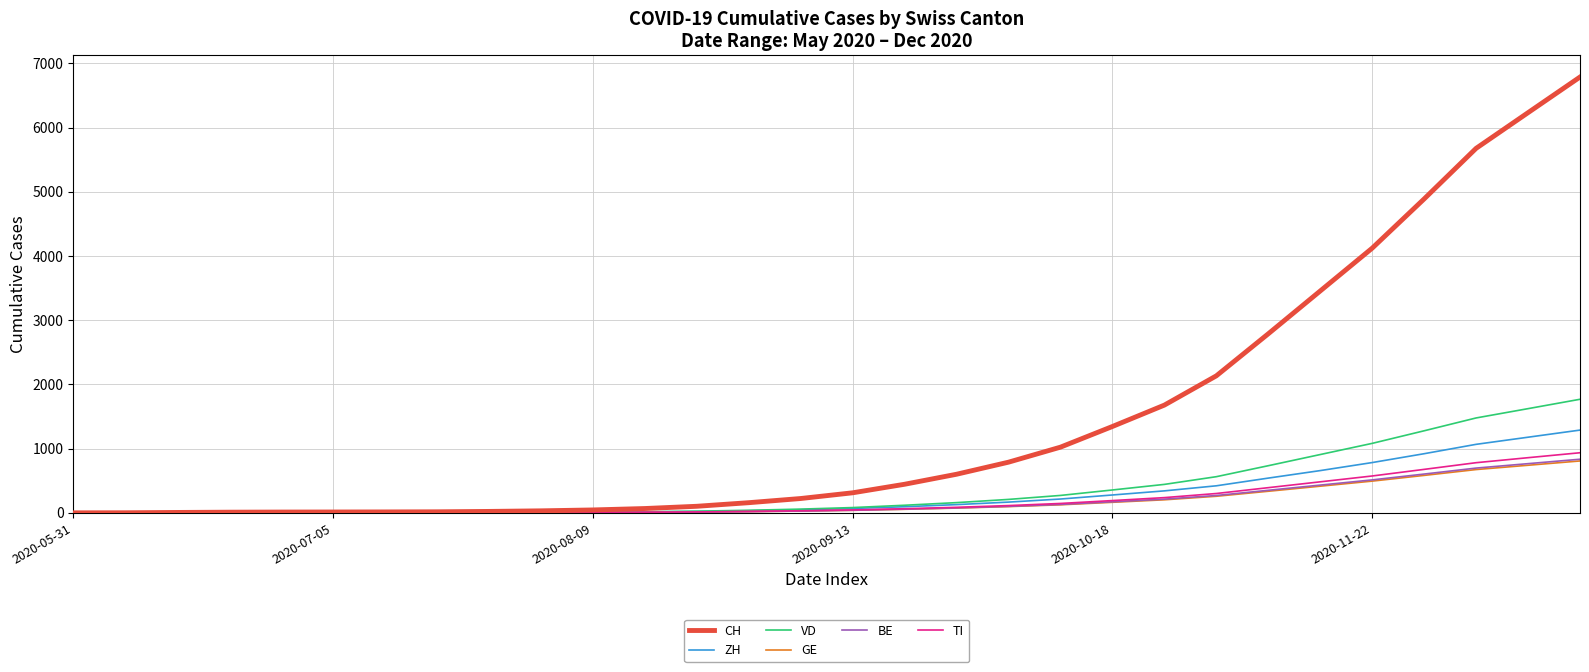

Which series has the largest total across all categories?

CH